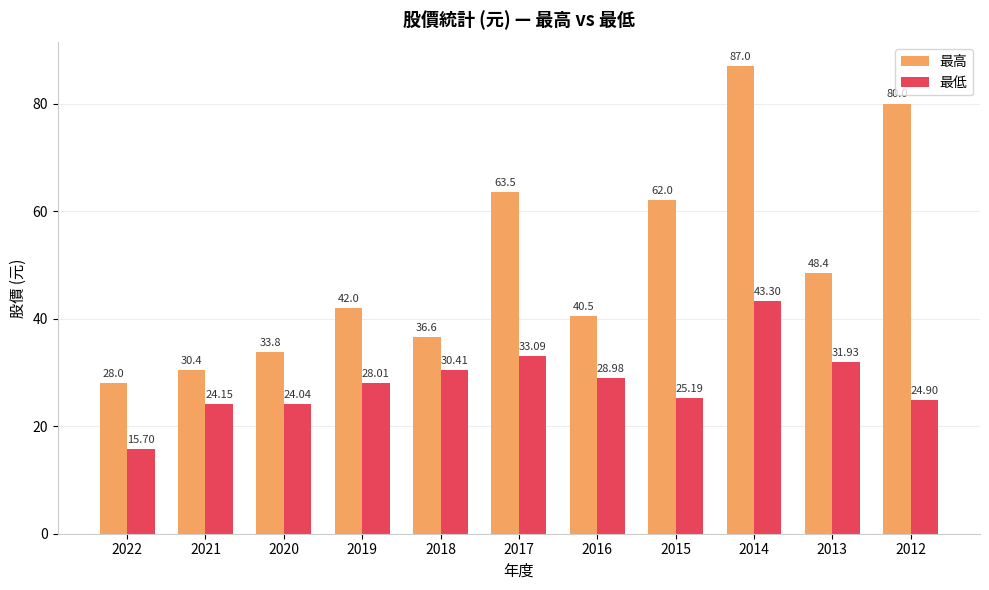

Which series has the largest total across all categories?

最高